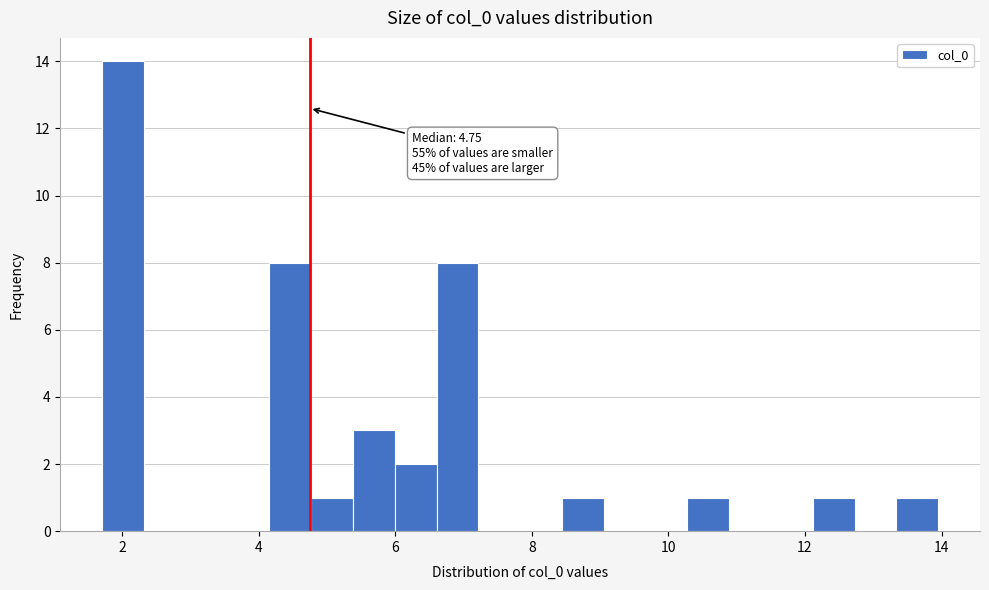

Around what value on the x-axis is the tallest bar? Give the approximate position of its centre, as read against the axis.

2.0